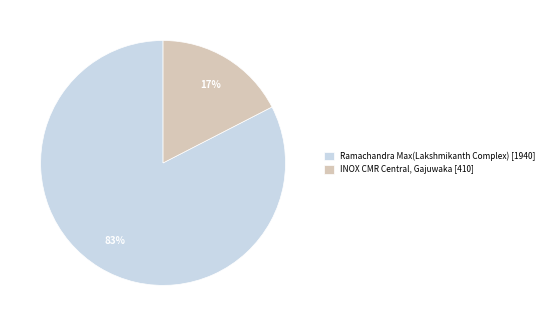

Which slice represents more than half of the pie?

Ramachandra Max(Lakshmikanth Complex)